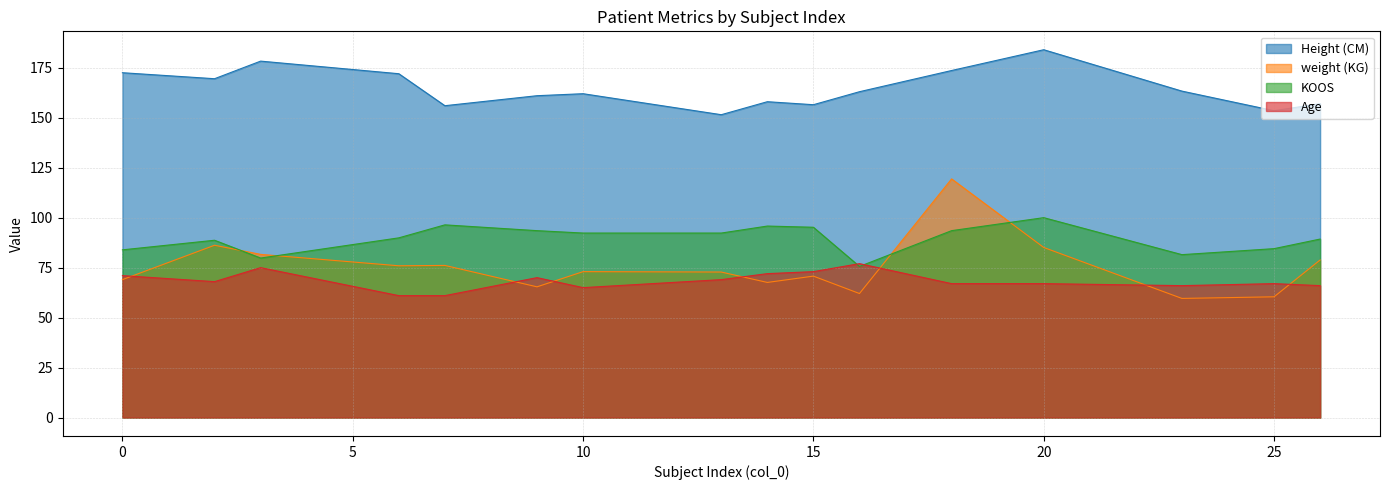

Count the number of data series in this chart.

4